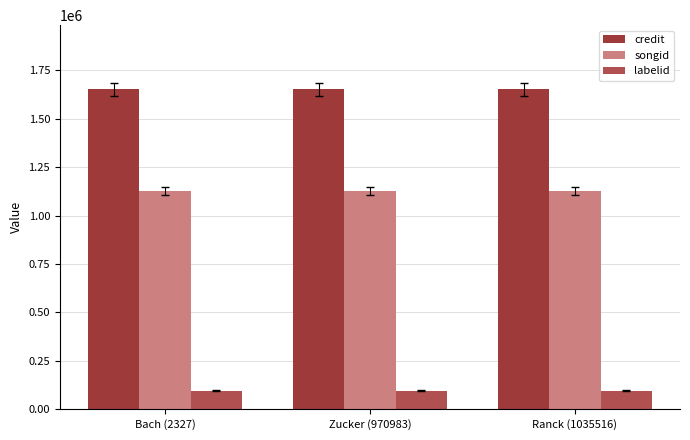

What is the total value across all series at Ranck (1035516)?

2875170